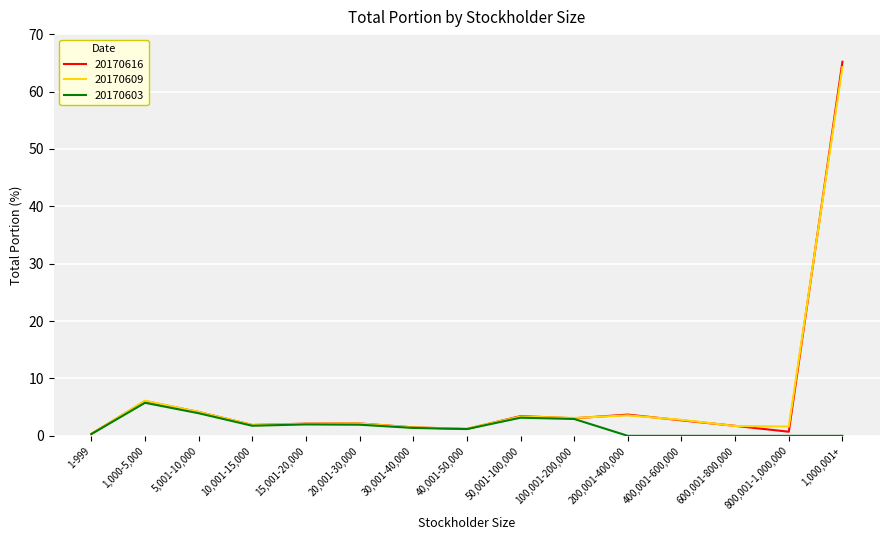

At which category is the sum across all series the highest?

1,000,001+